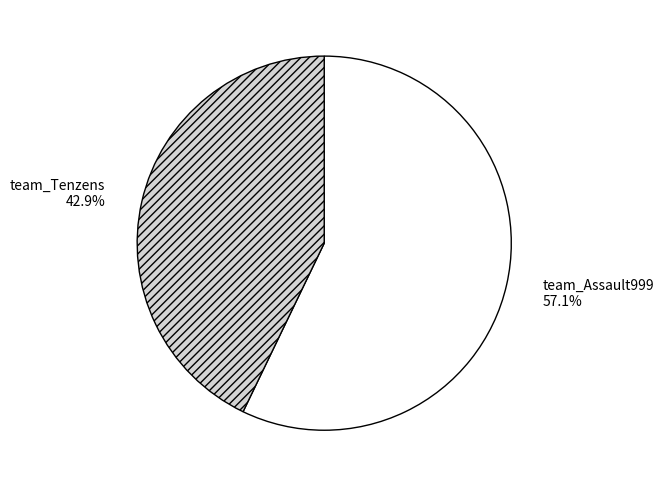

What is the smallest slice in the pie chart?

team_Tenzens